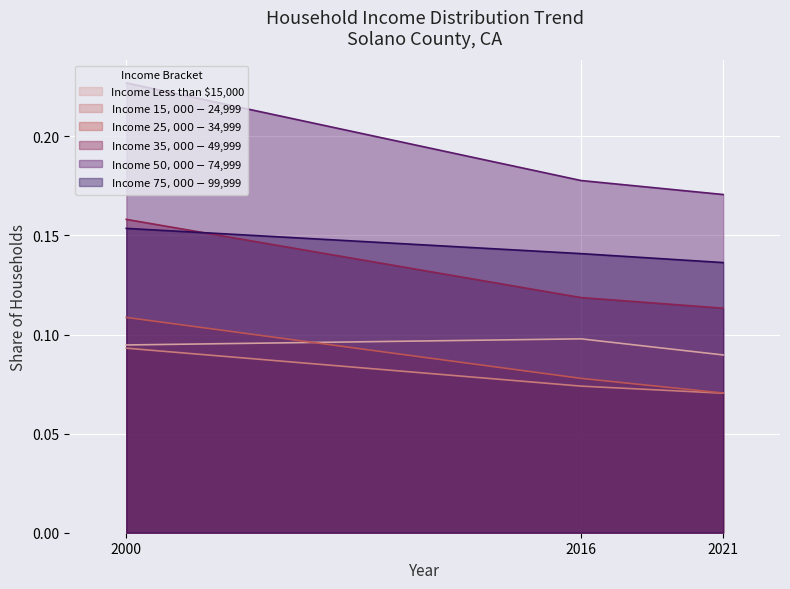

How many lines are shown in the chart?

6